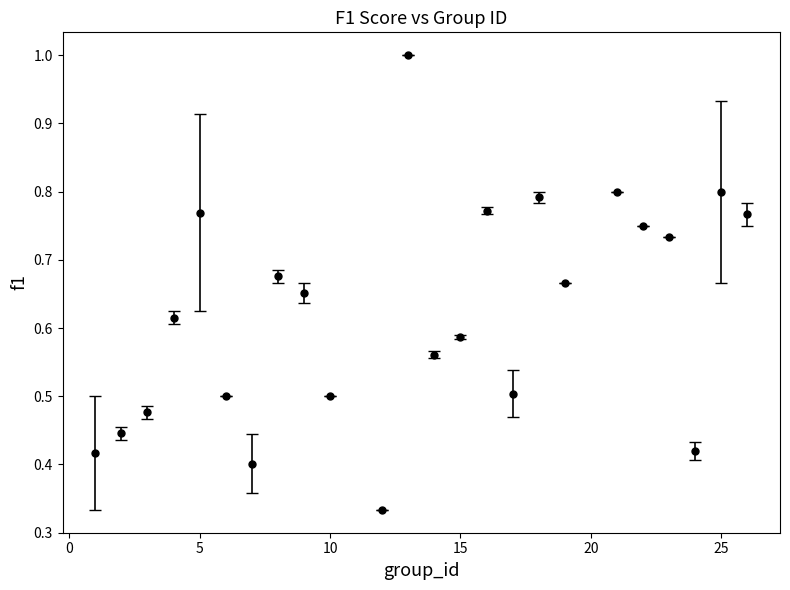

How many interior local peaks (higher than both neighbors) does the data have?

7